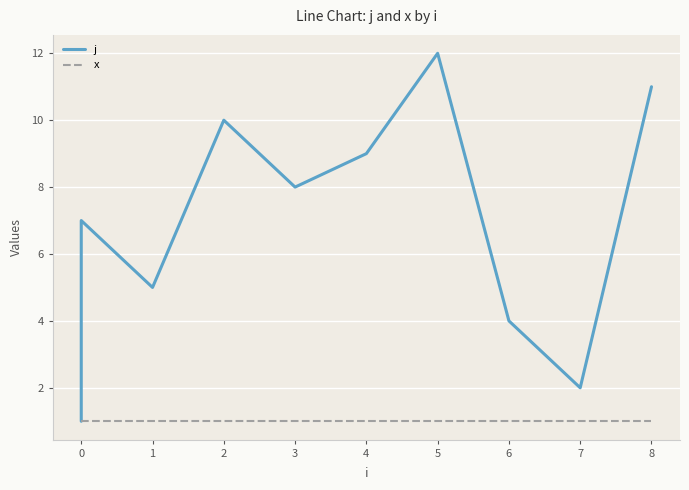

What is the greatest value displayed?

12